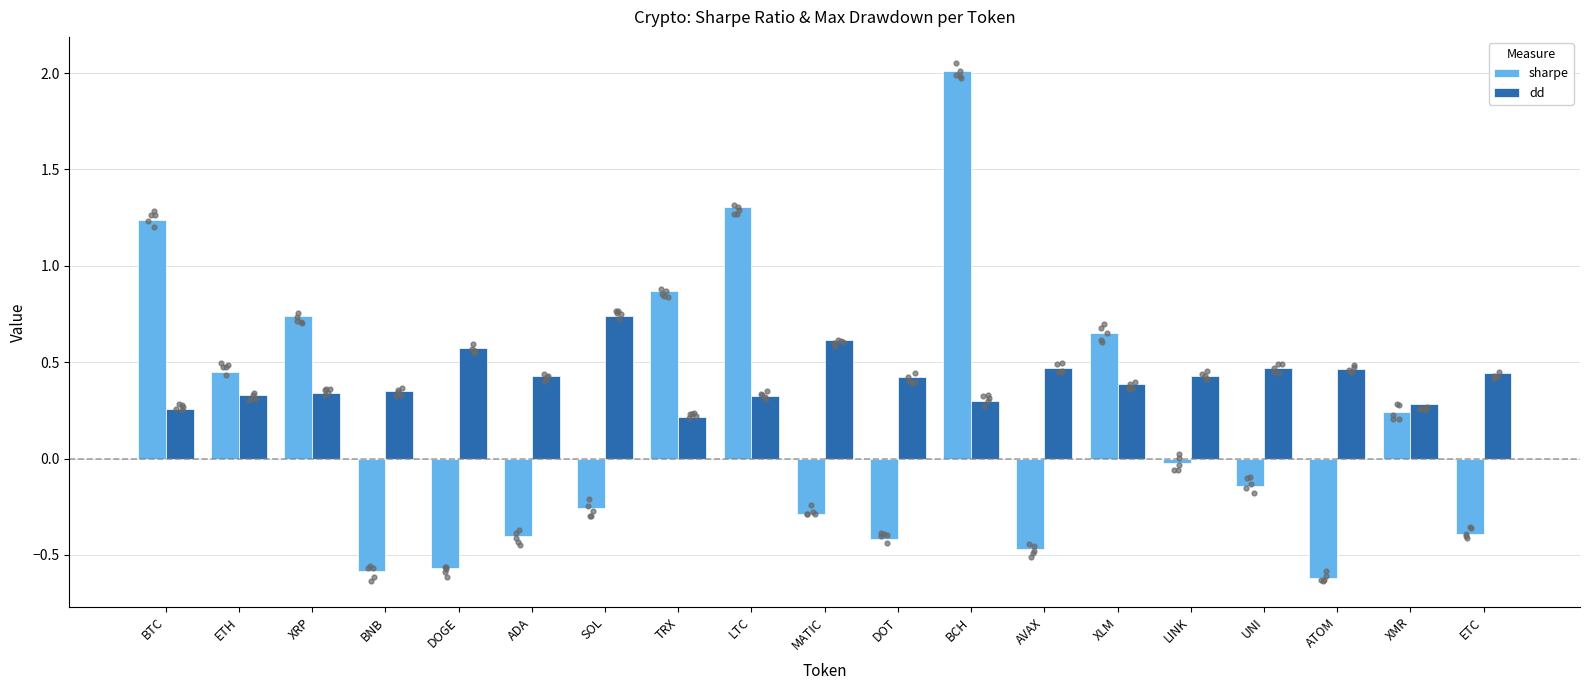

Is the value of dd at XMR greater than the value of sharpe at XMR?

Yes